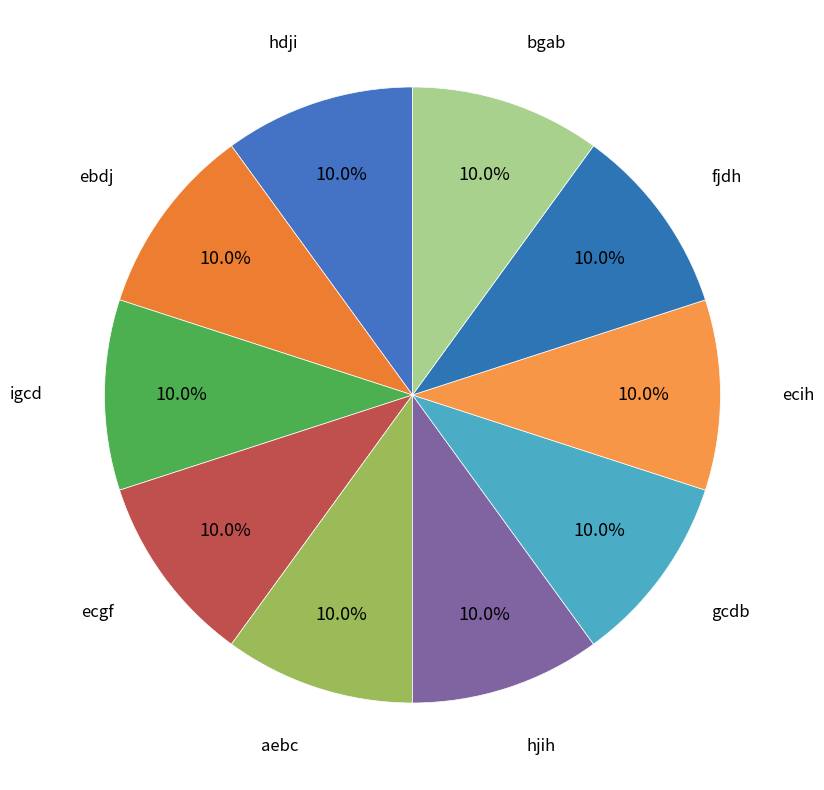

How many slices are in this pie chart?

10